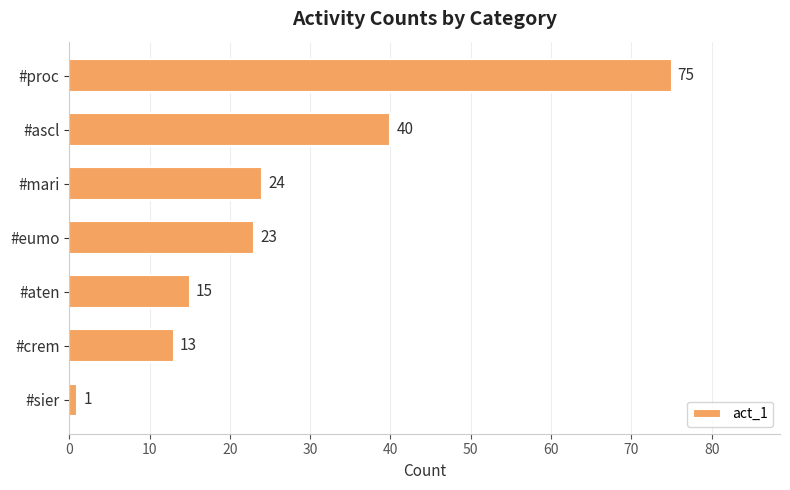

What is the value of the 4th bar from the top?

23